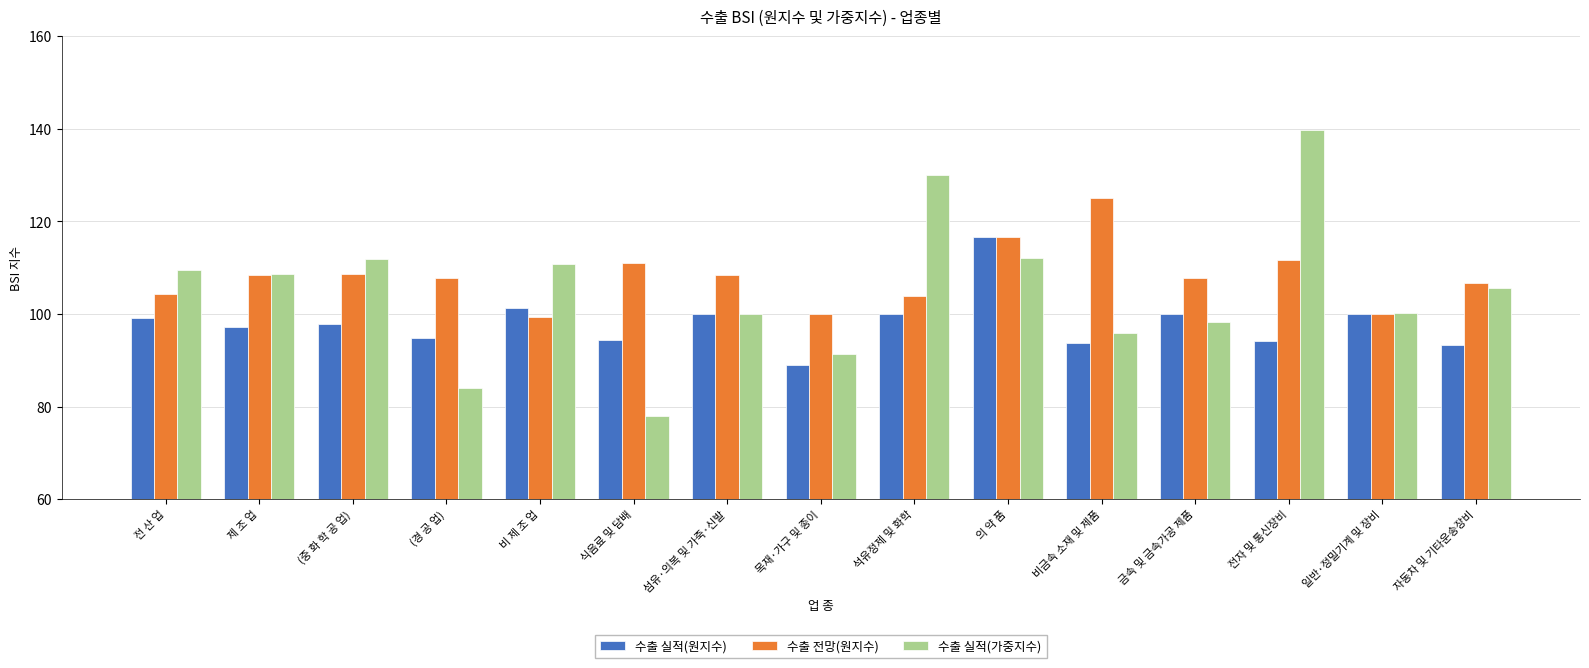

How many data points does each series have?

15